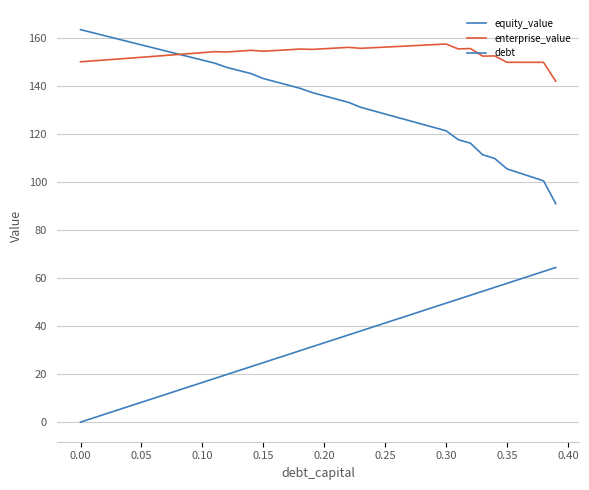

Does the chart have visible grid lines?

Yes